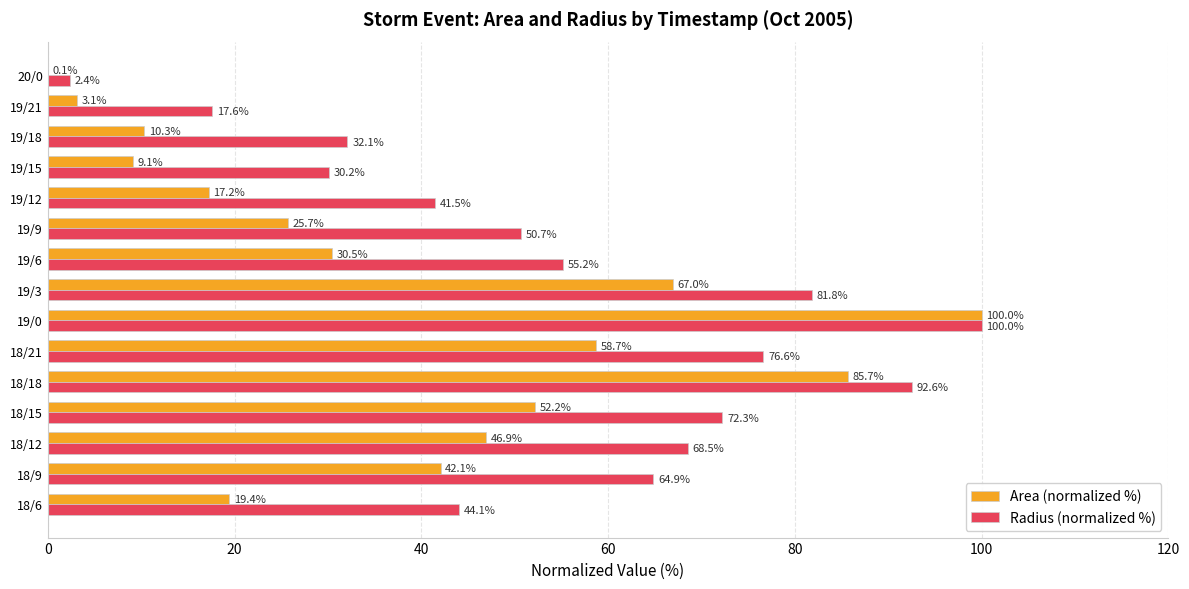

At which category is the sum across all series the highest?

19/0